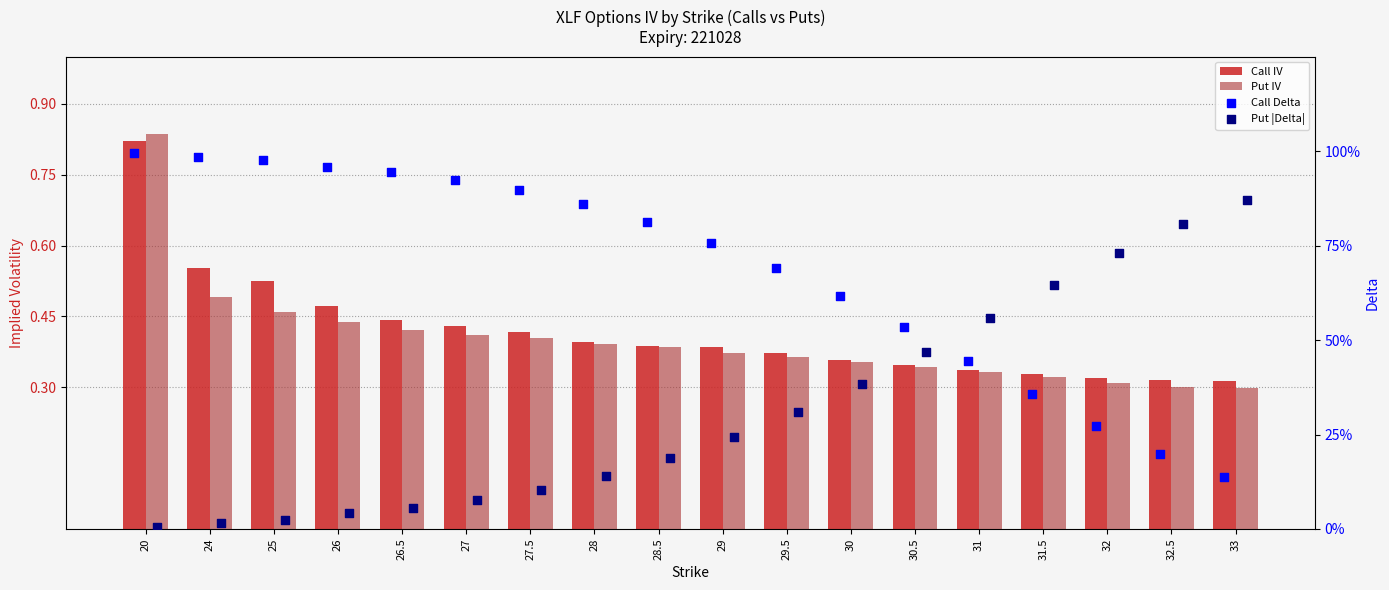

Is the value of Call IV at 26 greater than the value of Put IV at 26.5?

Yes